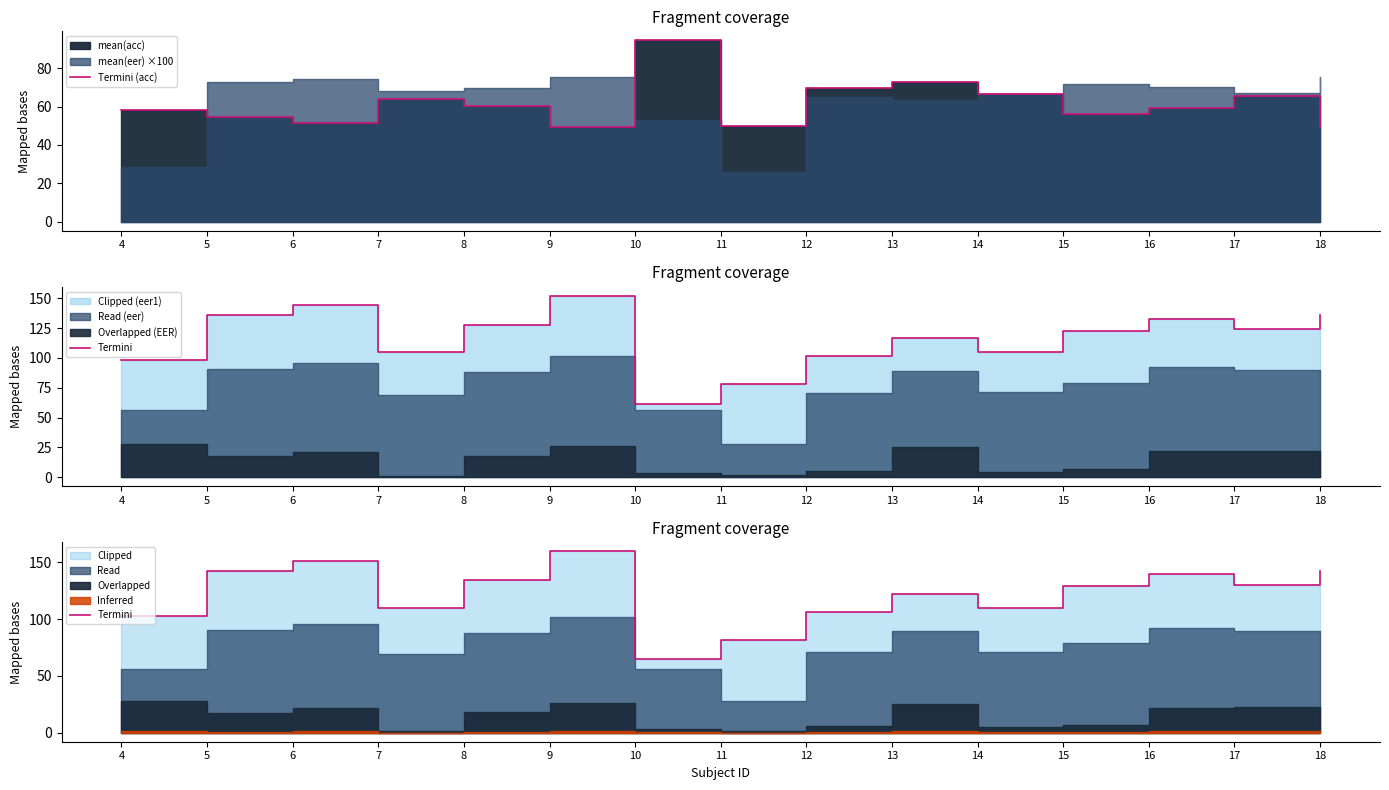

At which category does Termini reach its first local peak?

6